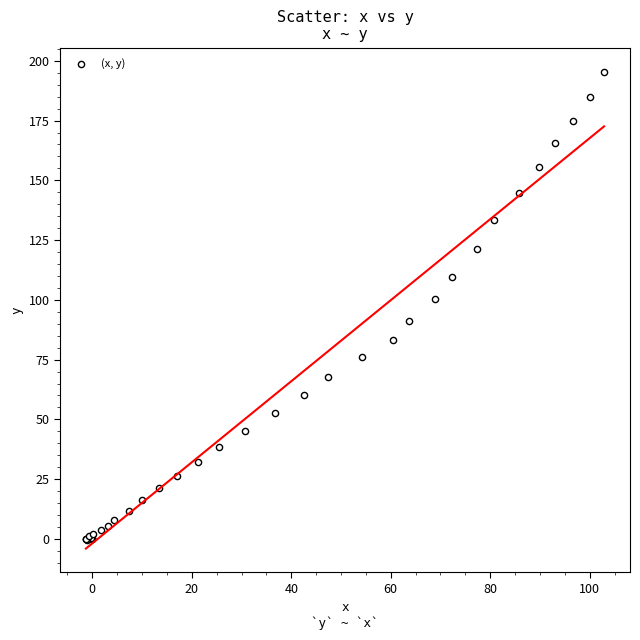

What Y value in the scatter plot is closest to 97?

100.2